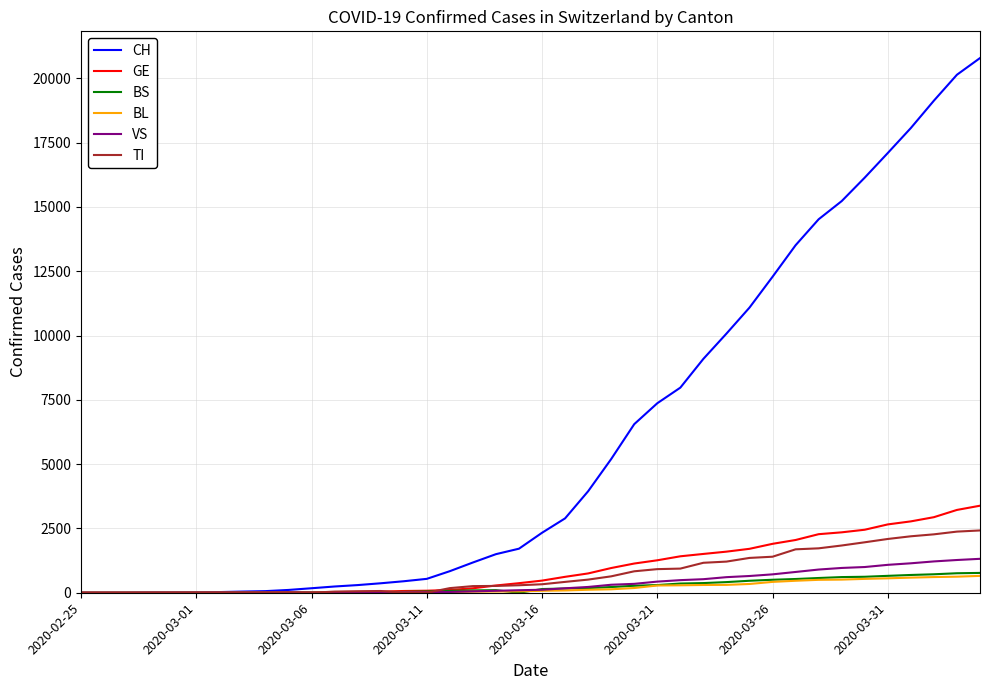

What is the maximum value for BL?

656